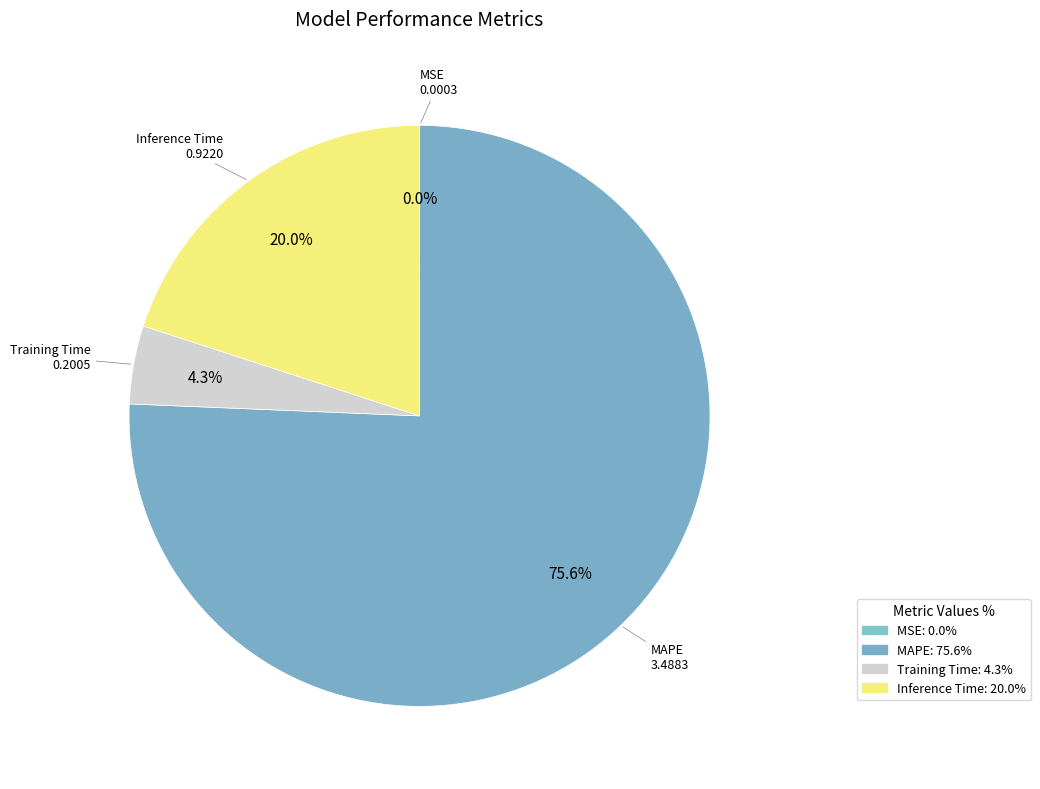

Which category has the biggest portion of the pie?

MAPE